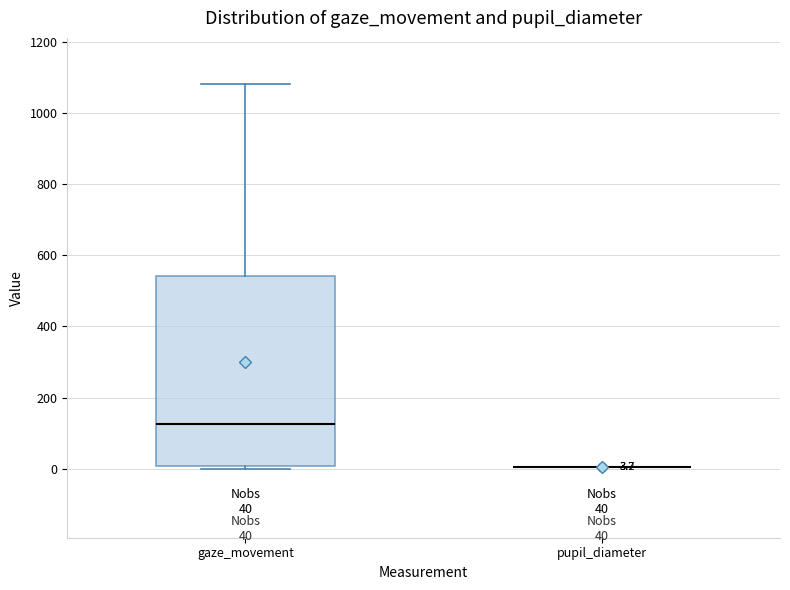

Comparing the boxes themselves (not the whiskers), which one is the tallest?

gaze_movement